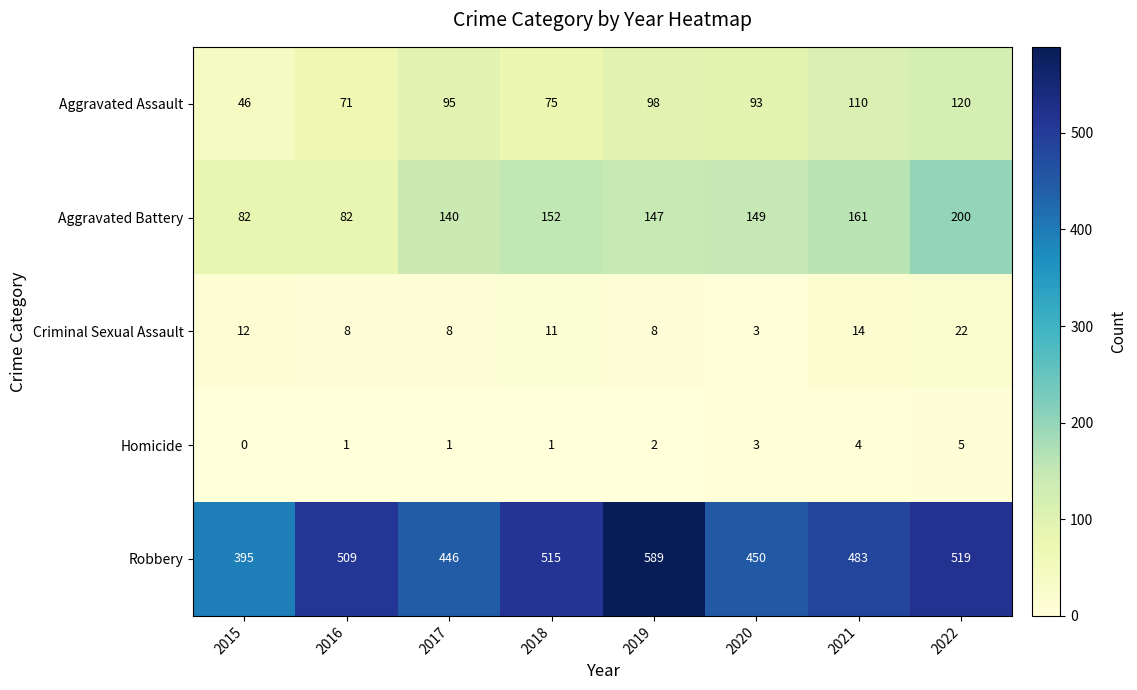

How many data points in Aggravated Assault are less than 95?

4